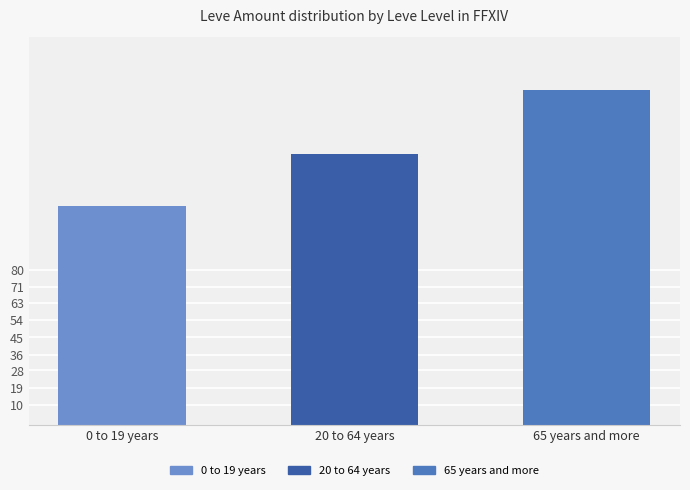

What is the value of the 1st bar from the left?

113